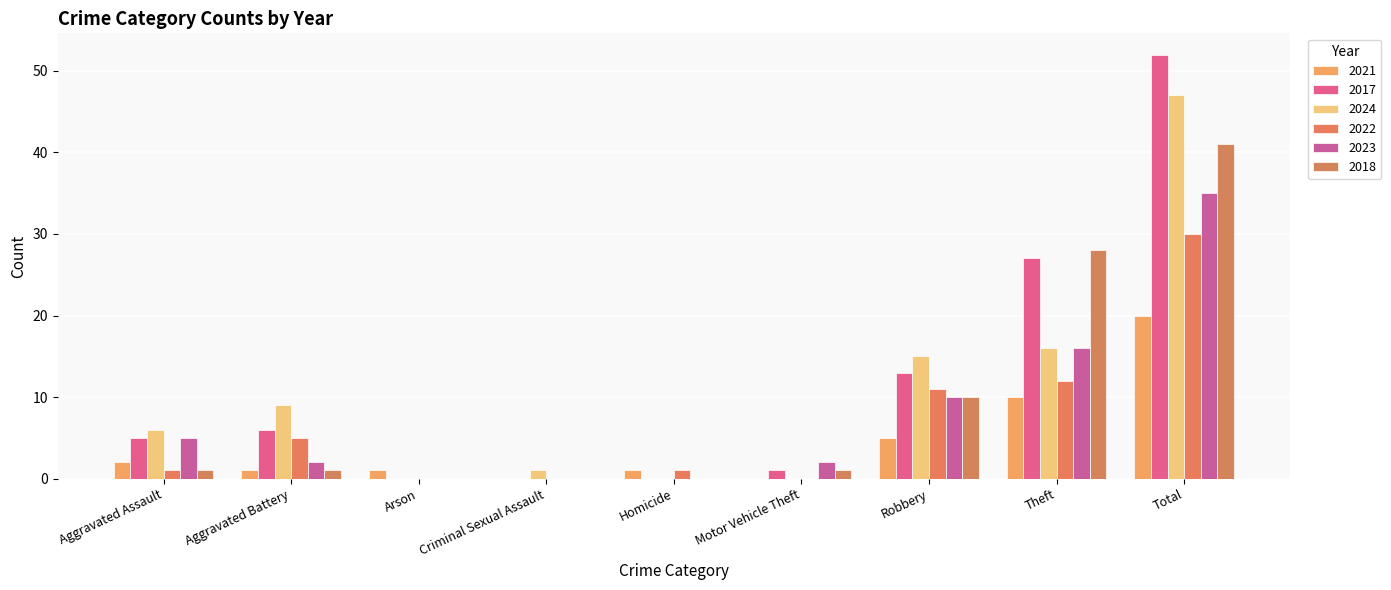

How many categories are shown in the chart?

9